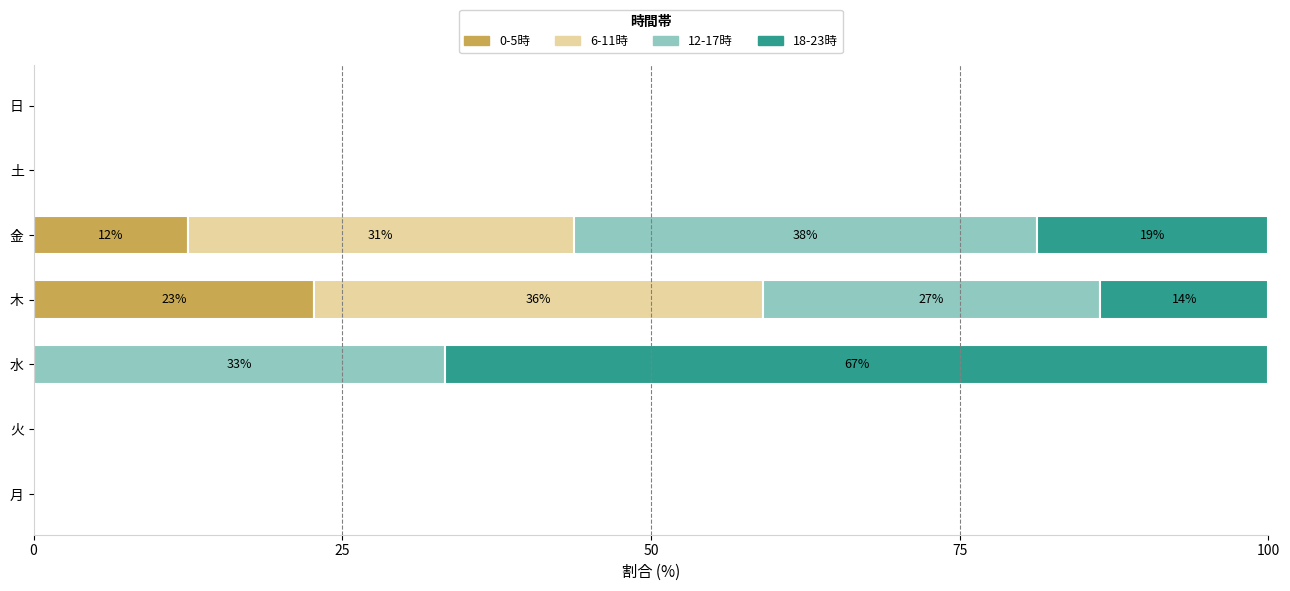

What is the total value across all series at 水?

100.0